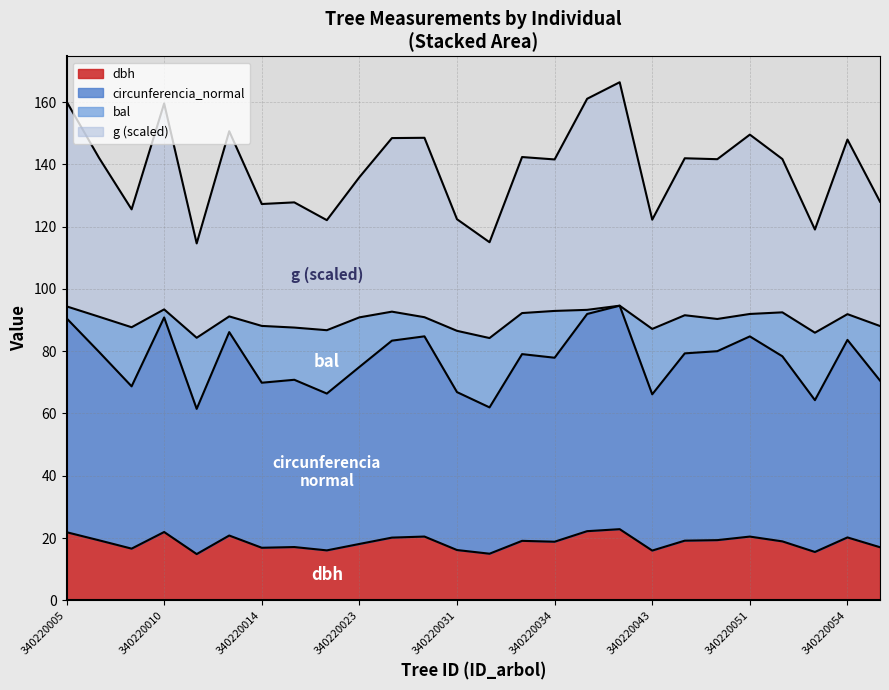

What is the maximum value for dbh?

22.8